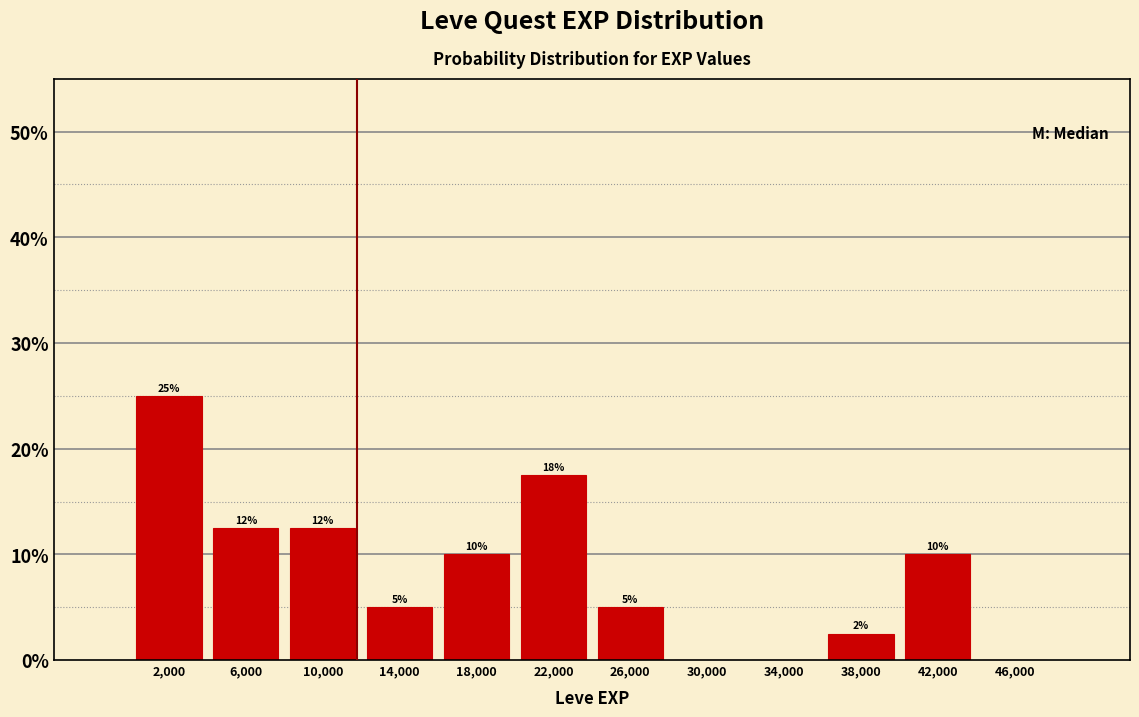

Over which range of the x-axis is the bar tallest?

0 to 4000